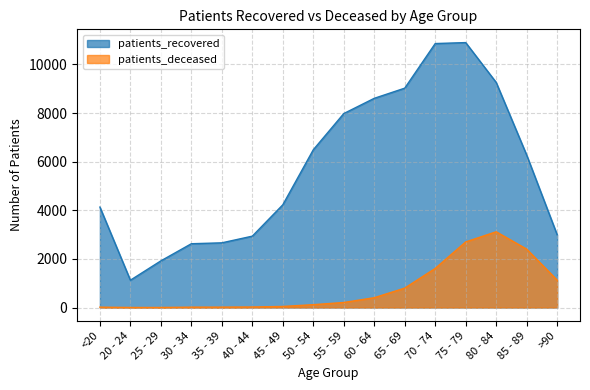

Rank the series by their maximum value, from lowest to highest.

patients_deceased, patients_recovered